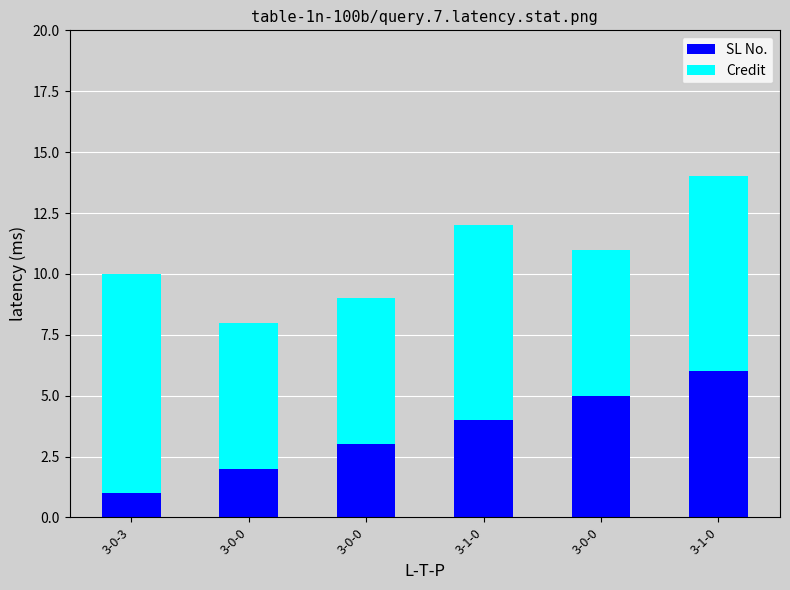

What are all the series names shown in the legend?

SL No., Credit